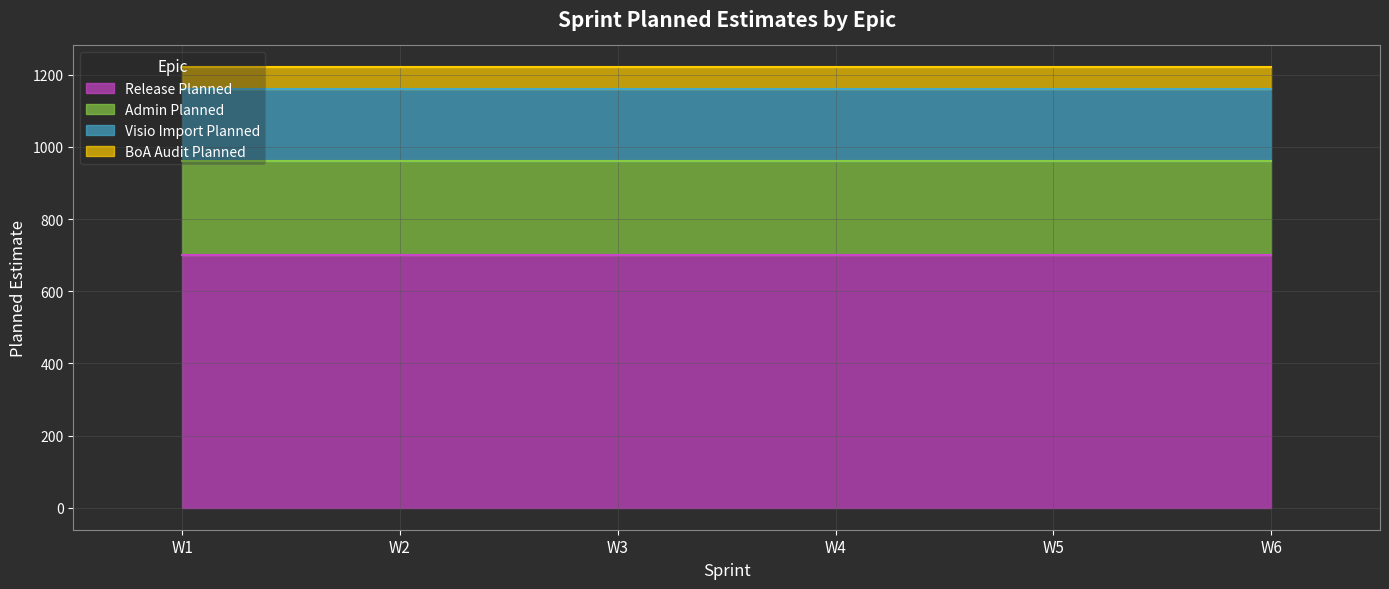

List the labels in order of Visio Import Planned value, smallest first.

W1, W2, W3, W4, W5, W6